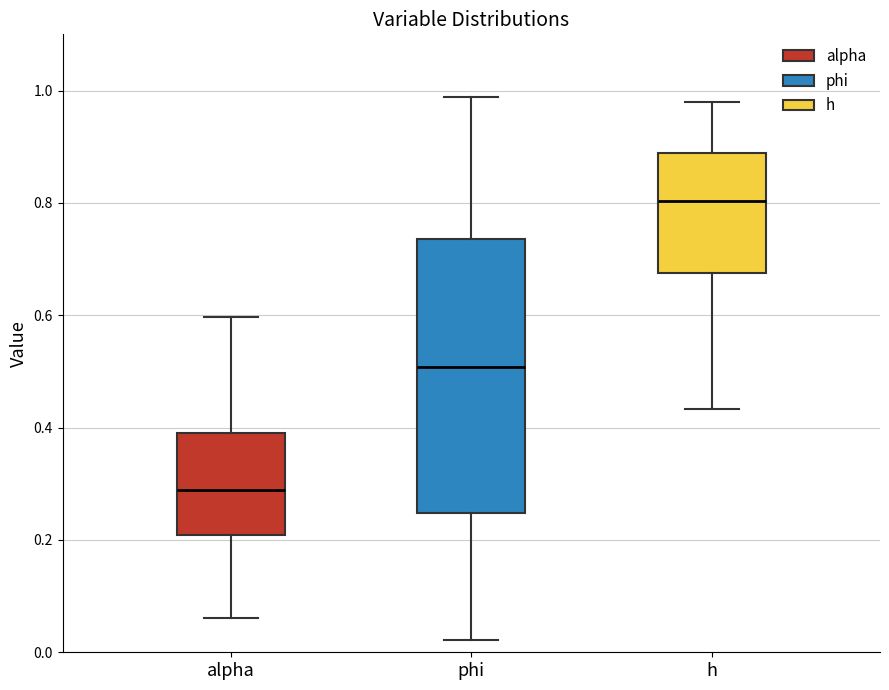

Reading left to right, read every box against the y-axis: the position of its median line, the range the box covers, and the ends of its whiskers. The values are not printed on the chart, so give them approximately, as read against the axis.

alpha: median 0.28, box 0.20 to 0.40, whiskers 0.06 to 0.60
phi: median 0.50, box 0.24 to 0.74, whiskers 0.02 to 0.98
h: median 0.80, box 0.68 to 0.88, whiskers 0.44 to 0.98